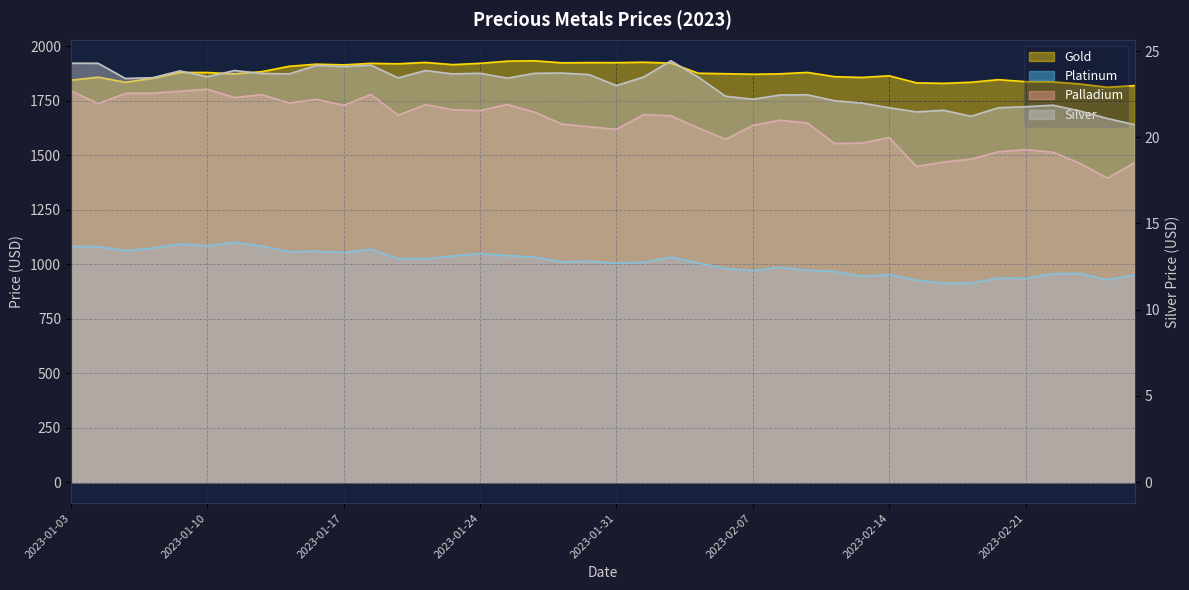

At which category is the sum across all series the highest?

2023-01-18